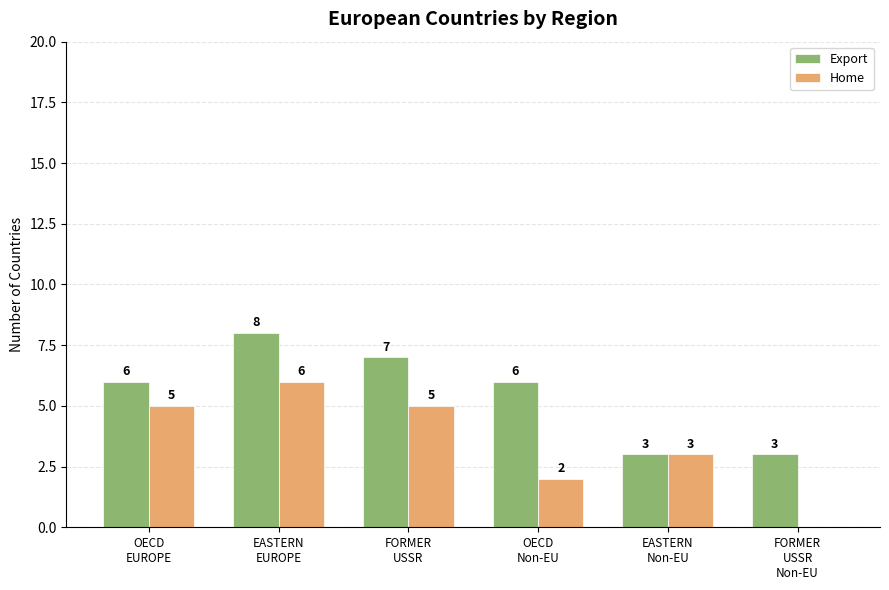

The Export series shows 2 at EASTERN
EUROPE. True or false?

False